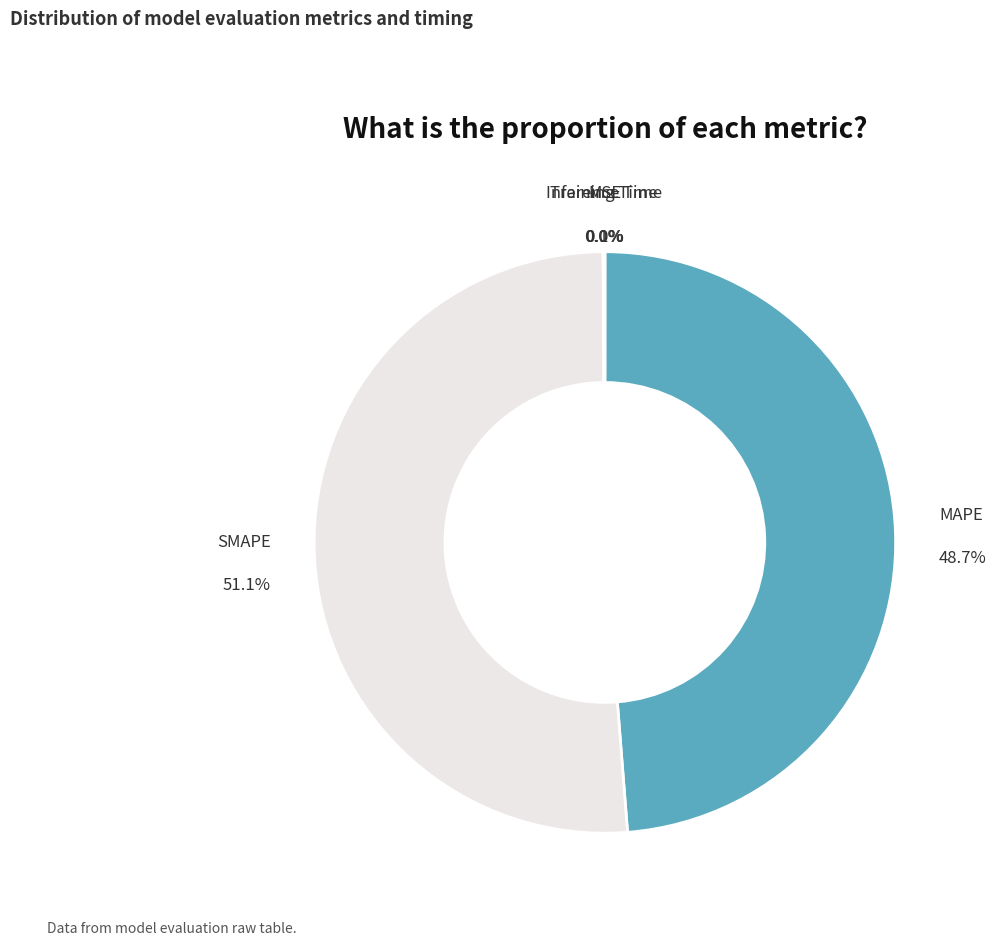

Which slice represents more than half of the pie?

SMAPE